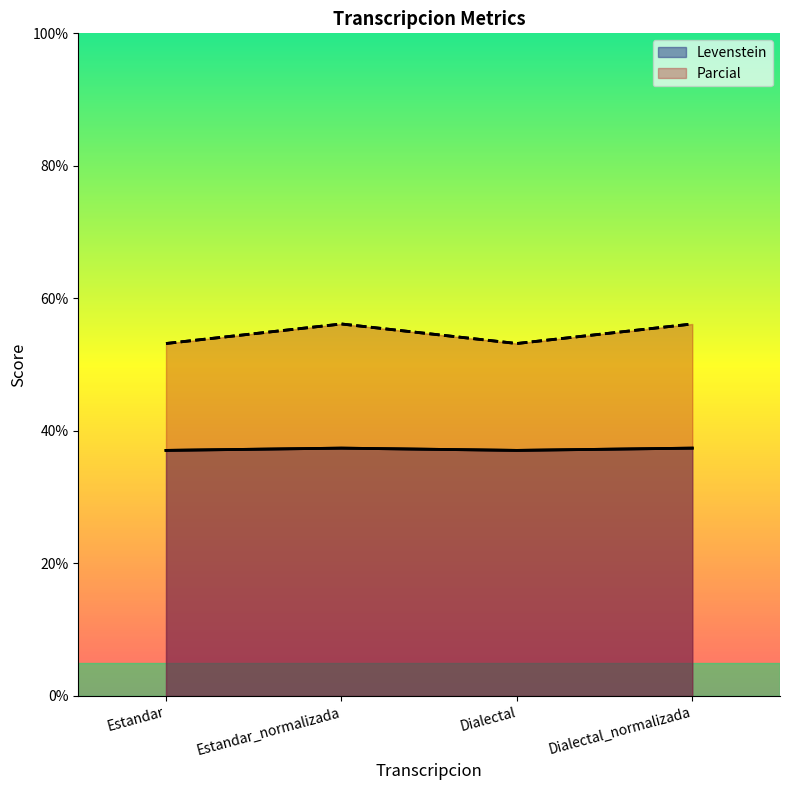

The Levenstein series shows 37.4 at Dialectal_normalizada. True or false?

True